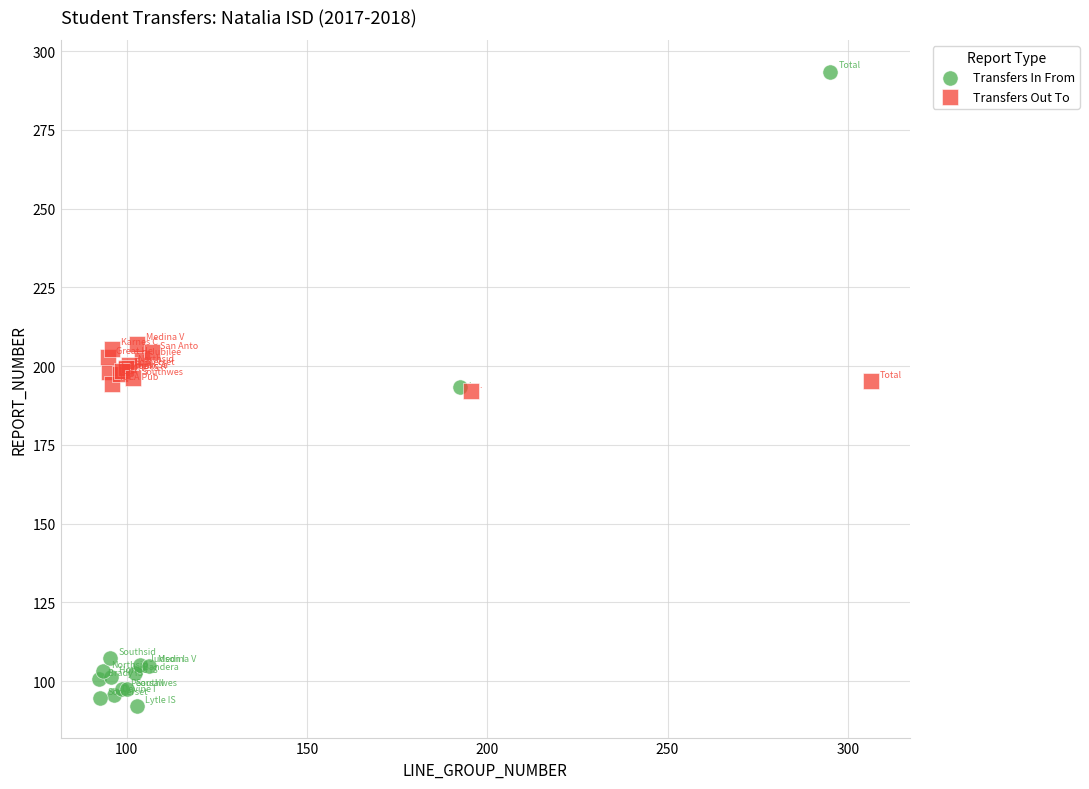

Which series contains the lowest Y value?

Transfers In From